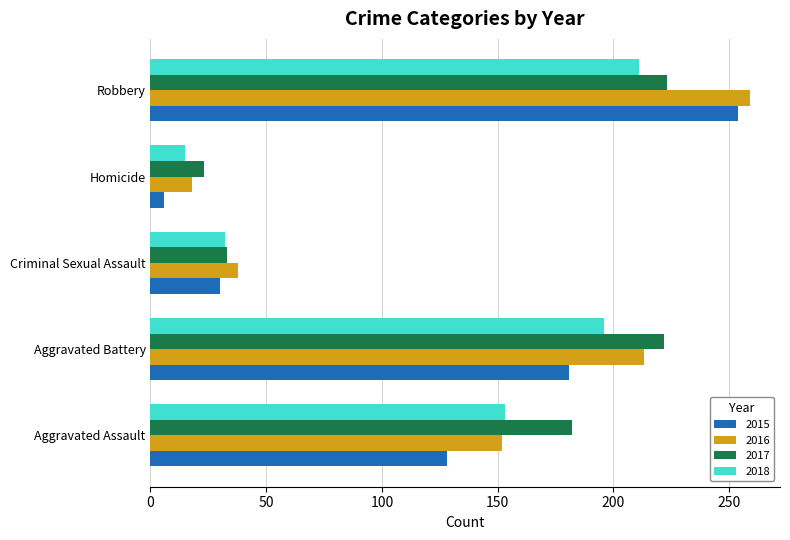

What is the smallest value displayed?

6